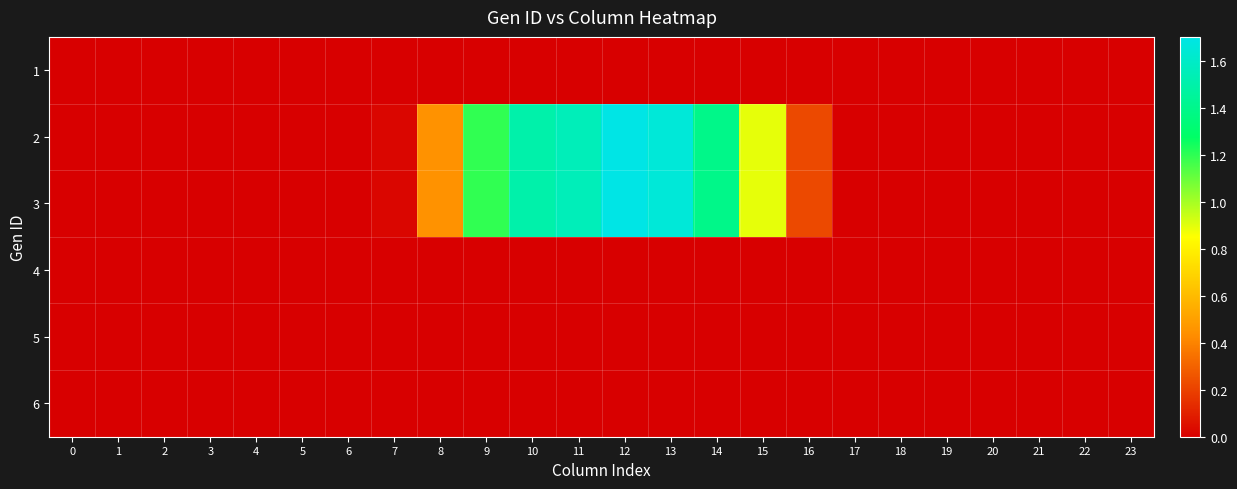

How many series are shown in this chart?

6